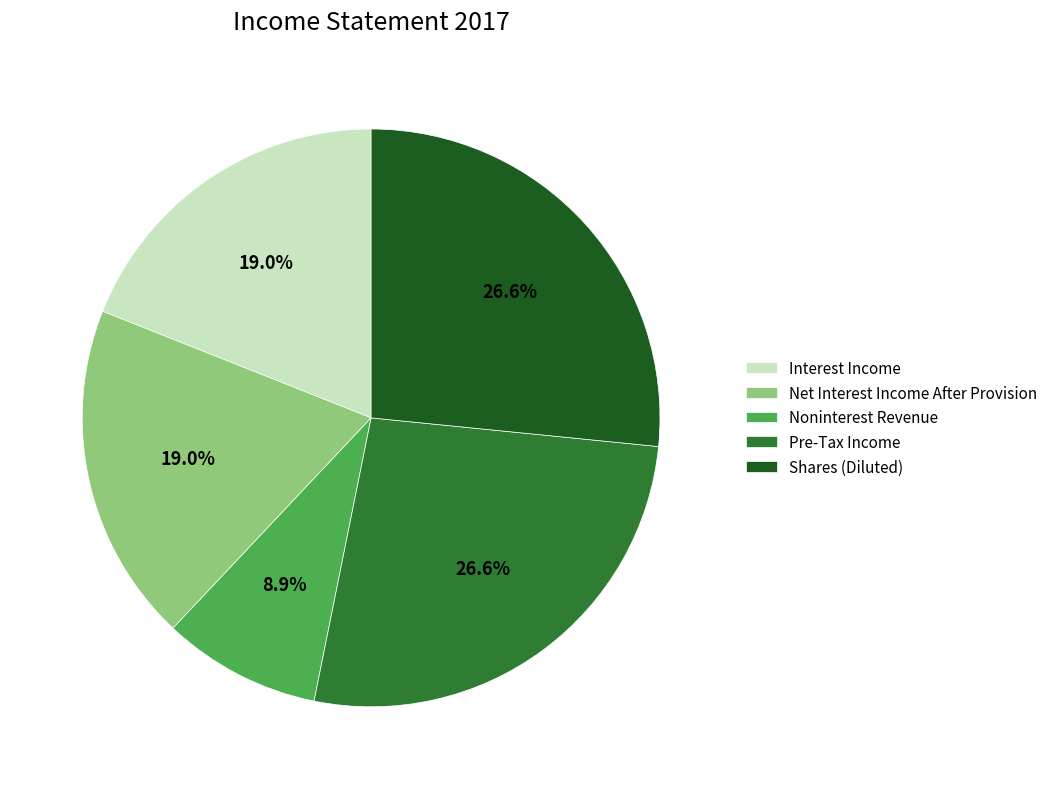

Approximately how many times larger is the value at Shares (Diluted) compared to Interest Income?

1.4